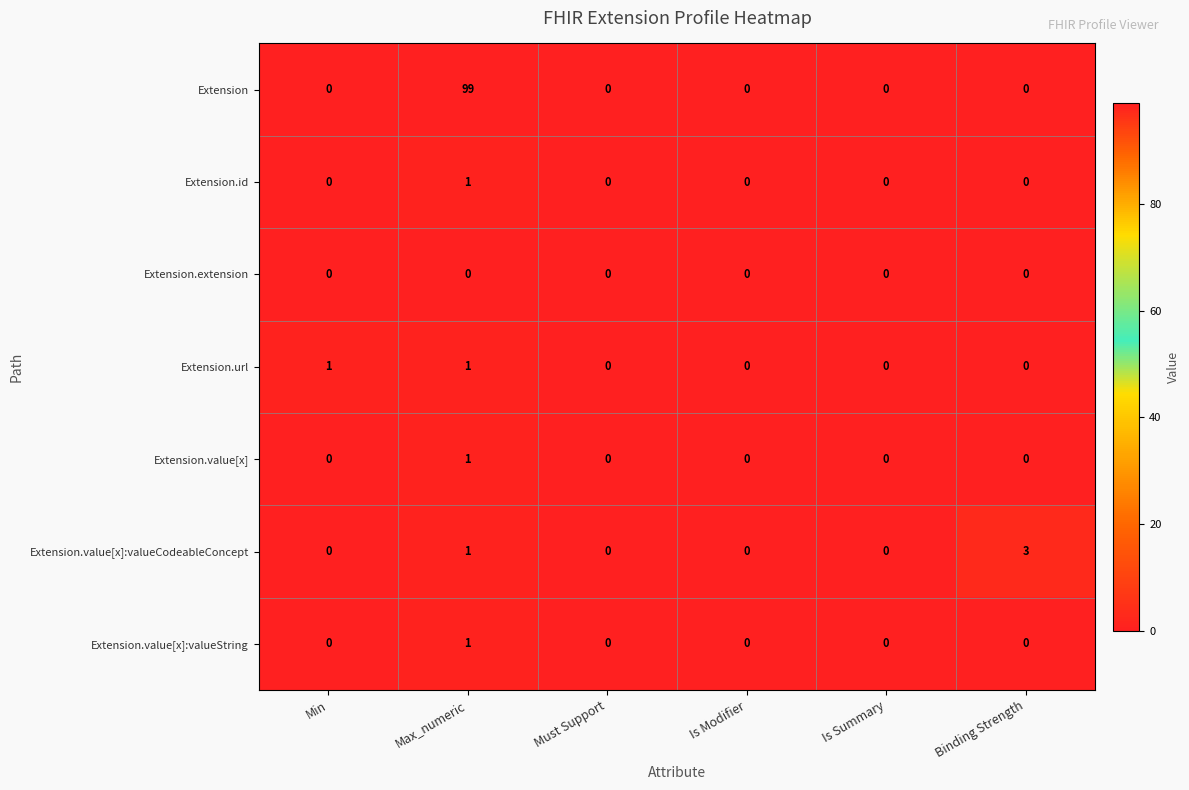

How many Extension.value[x]:valueCodeableConcept values are between 0 and 1?

5